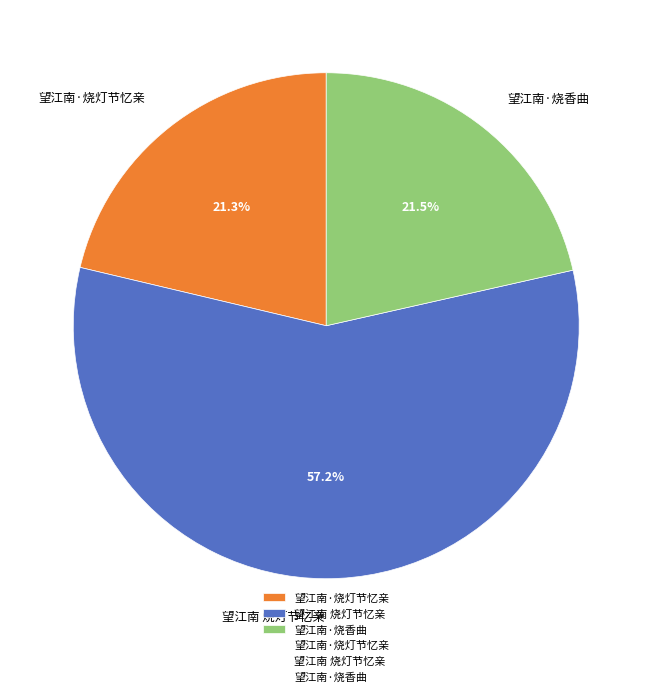

Which category accounts for the majority?

望江南 烧灯节忆亲